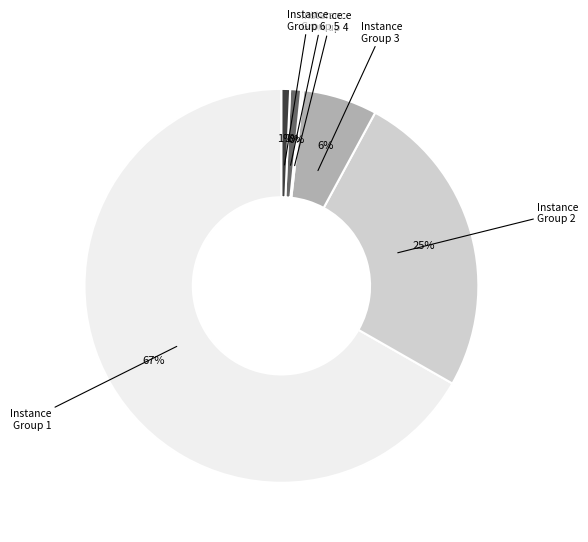

Does any single category account for the majority?

Yes